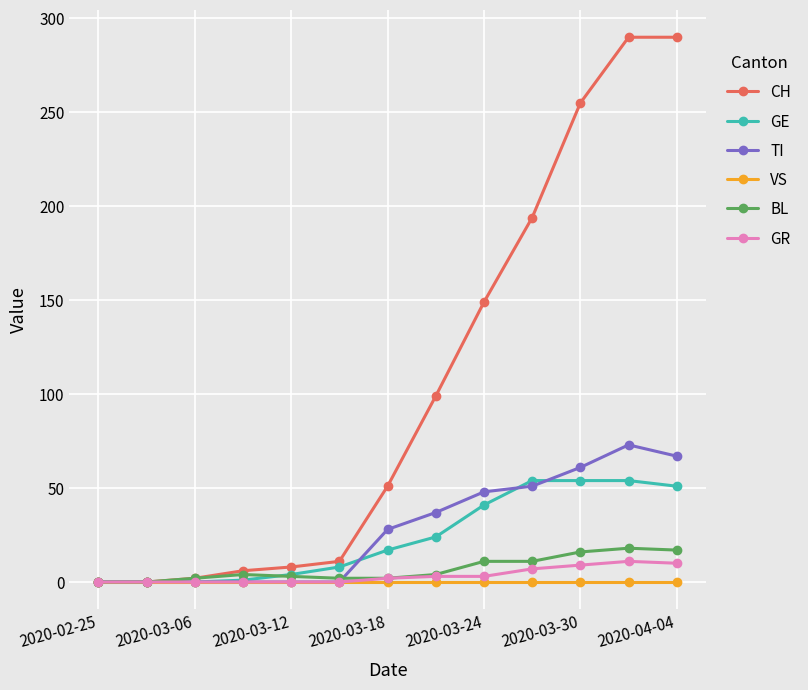

What is the difference between the maximum and minimum values in the BL series?

18